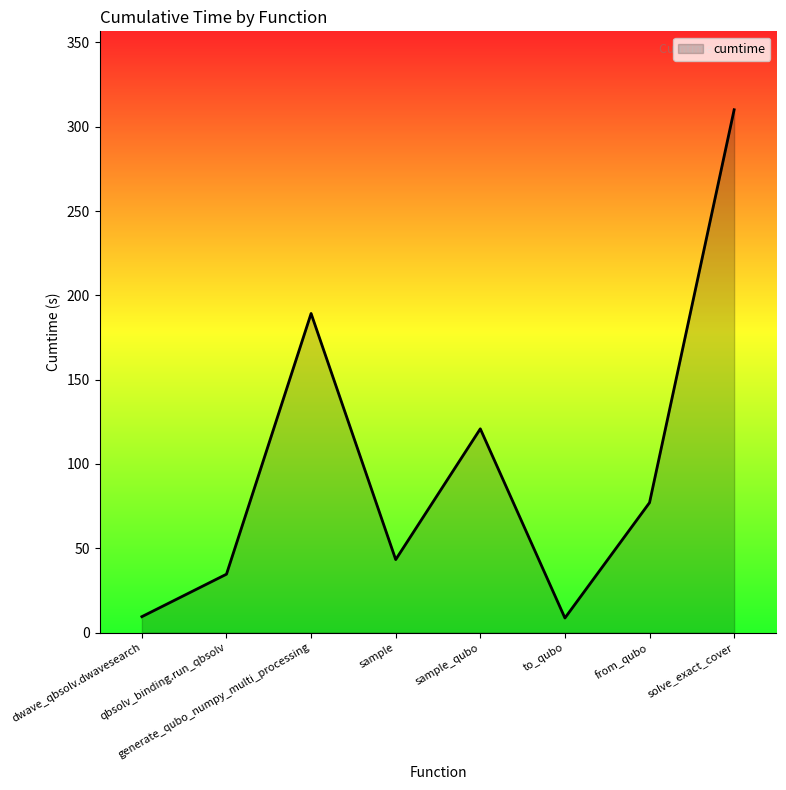

True or false: the data shows 310.1 at solve_exact_cover.

True